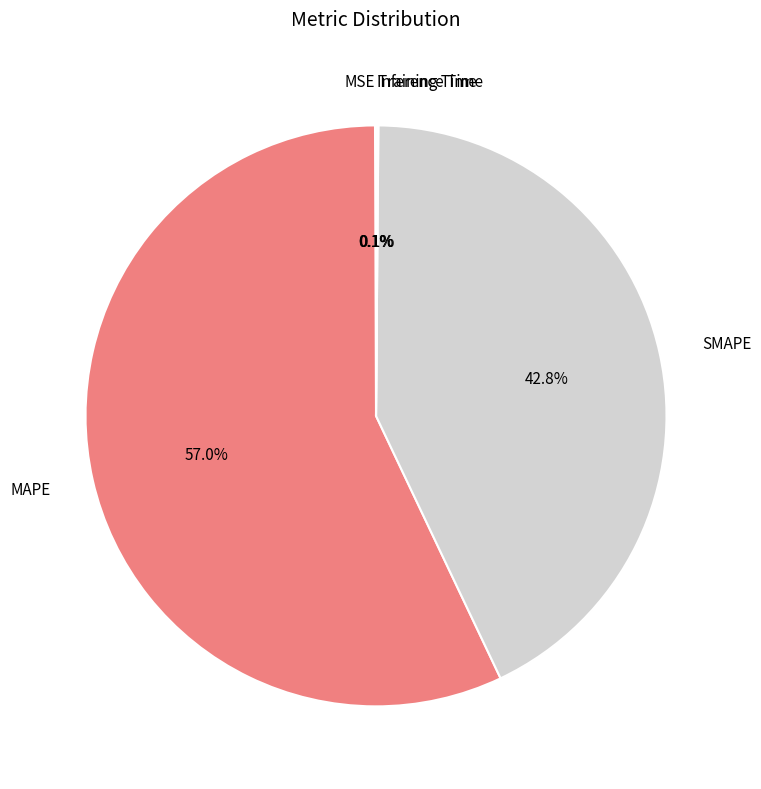

True or false: SMAPE accounts for 32% of the total.

False